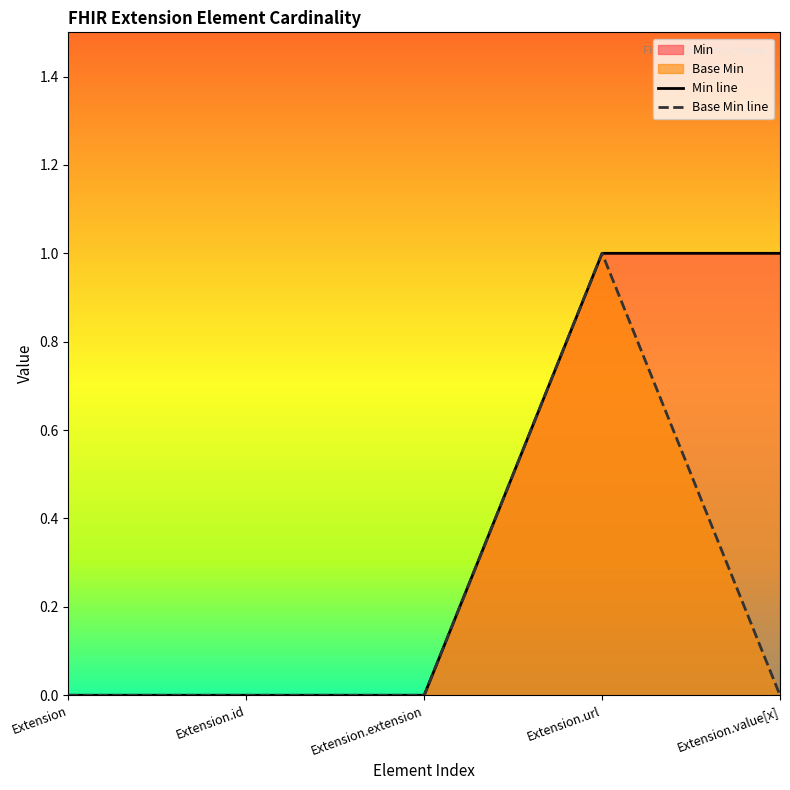

Reading right to left, what are all the values shown in this chart?

Min: 1	1	0	0	0
Base Min: 0	1	0	0	0